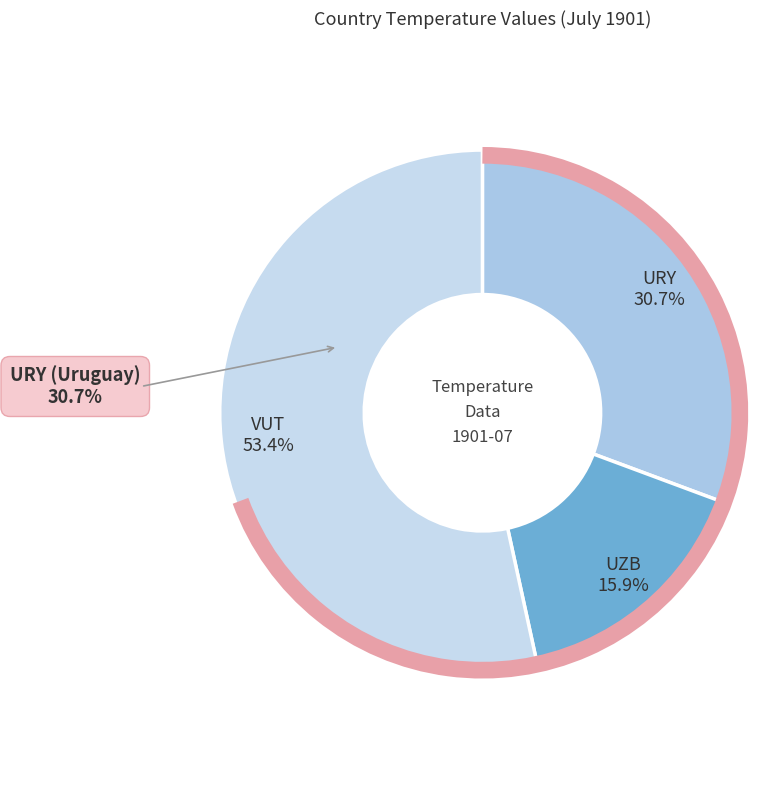

How many slices are in this pie chart?

3